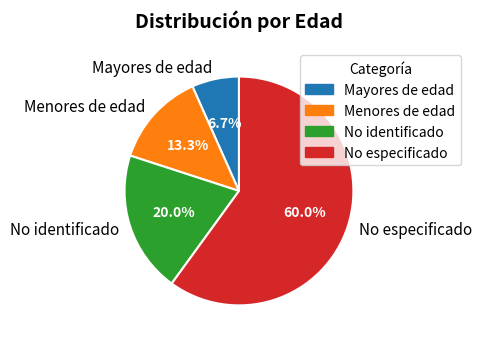

Which category has the biggest portion of the pie?

No especificado